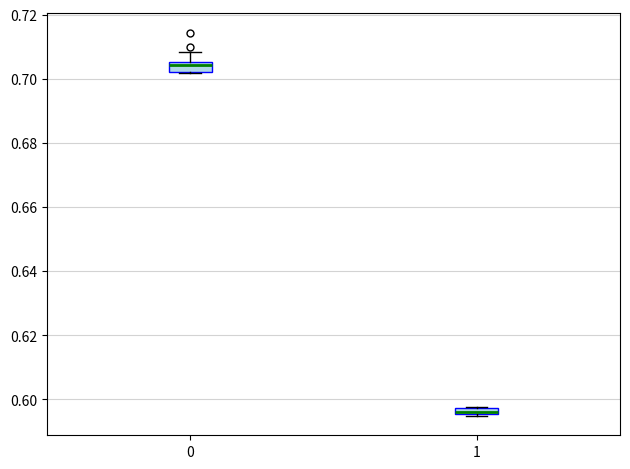

Which box has the lowest median line?

1